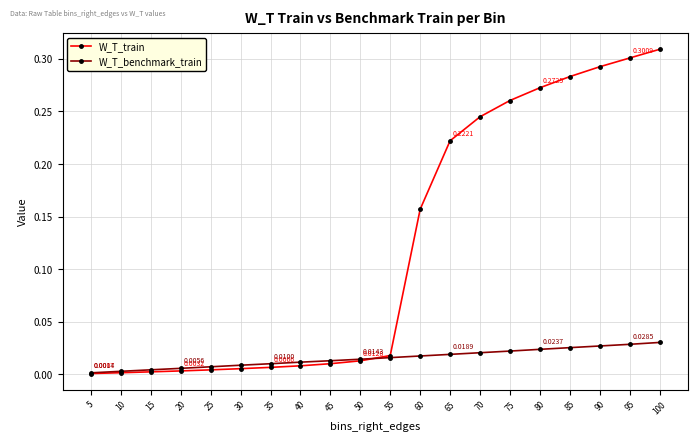

Which series changed the most between 25 and 100?

W_T_train